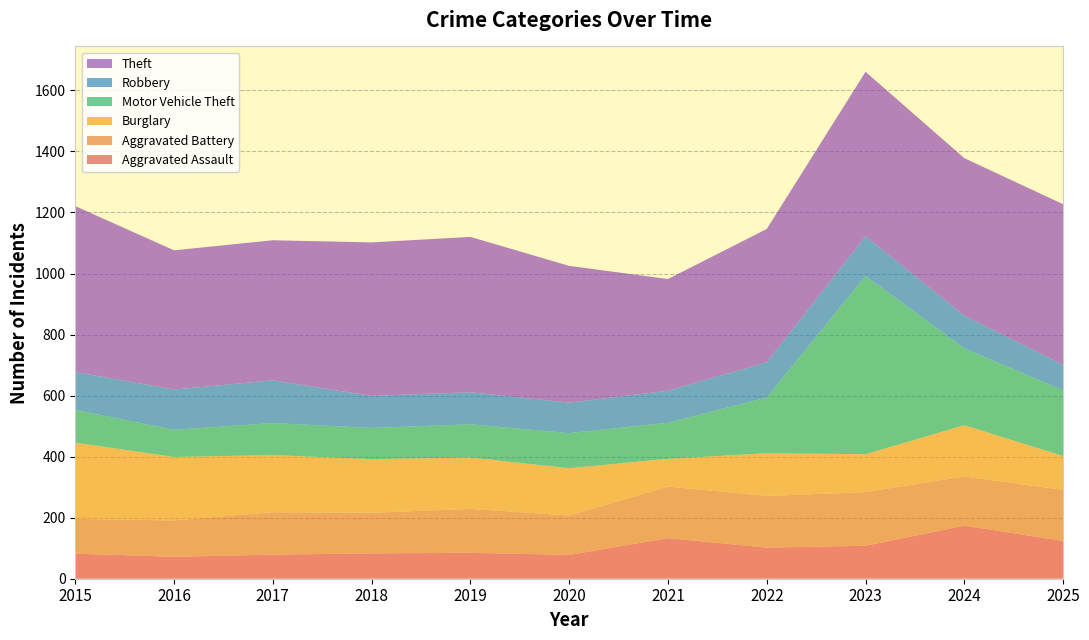

Reading left to right, list all the values displayed in this chart.

Aggravated Assault: 82	72	79	83	85	78	133	102	108	174	124
Aggravated Battery: 114	119	139	133	144	129	169	169	176	161	167
Burglary: 250	208	187	176	168	155	91	140	124	168	111
Motor Vehicle Theft: 107	89	105	102	109	115	118	183	584	252	215
Robbery: 124	132	140	105	105	100	105	115	130	107	84
Theft: 544	456	459	503	509	448	366	437	539	516	526